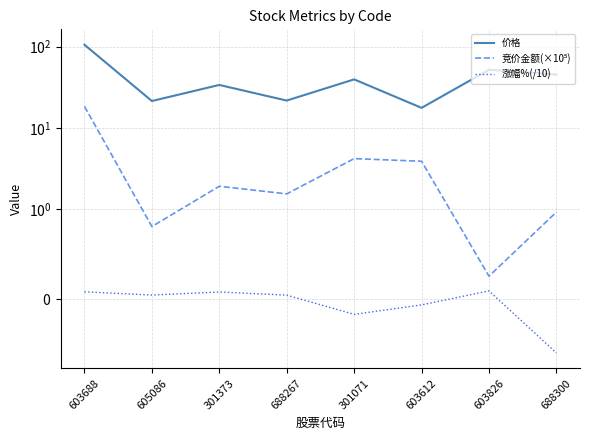

How many lines are shown in the chart?

3